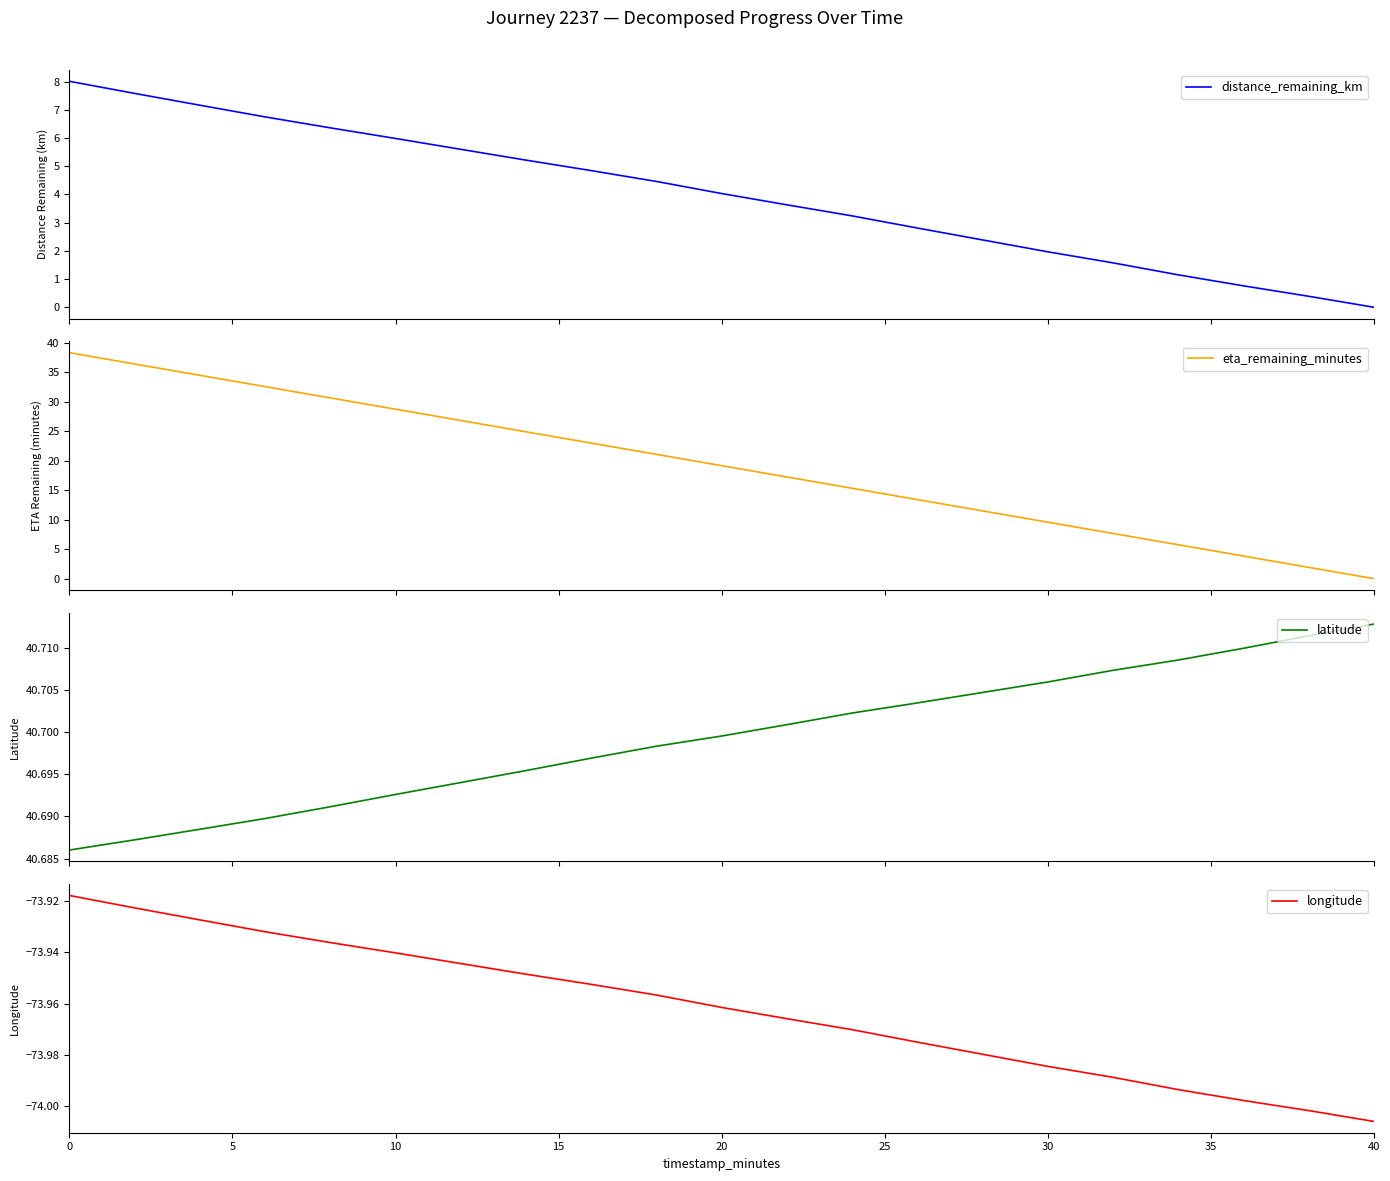

What is the maximum value for distance_remaining_km?

8.0